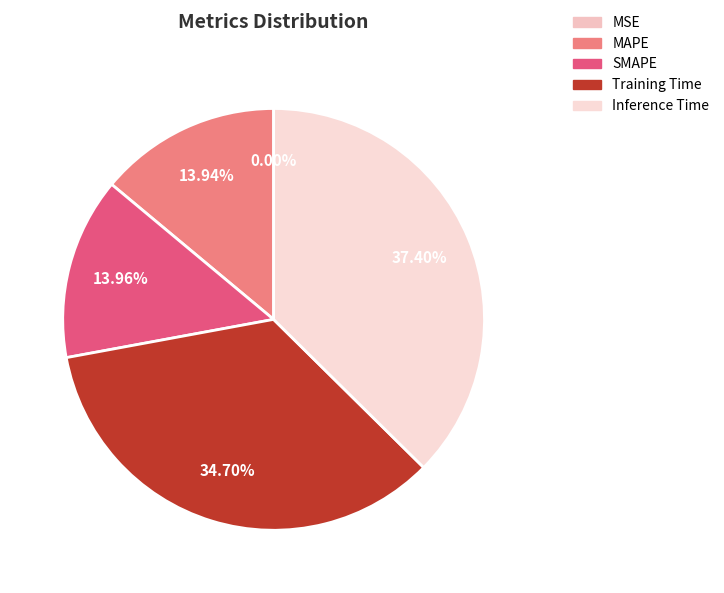

Count the number of slices in the pie.

5